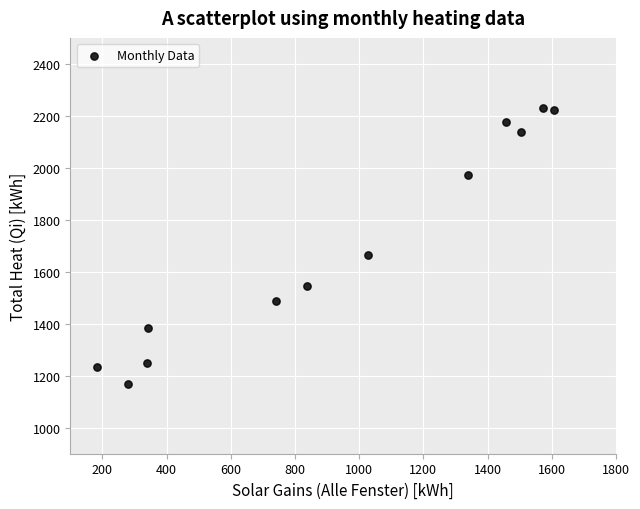

What Y value in the scatter plot is closest to 1698?

1664.3